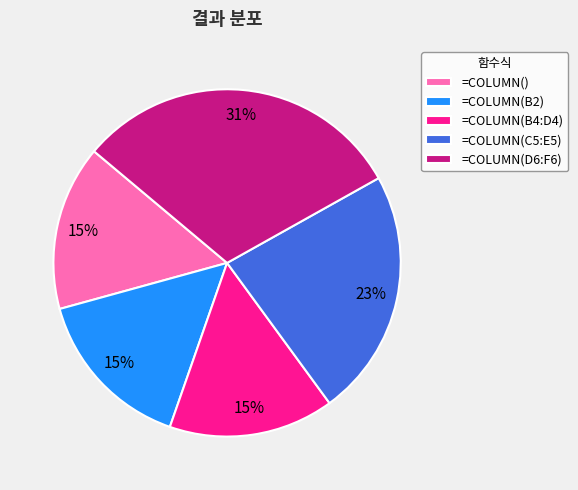

Which slice is the largest?

=COLUMN(D6:F6)